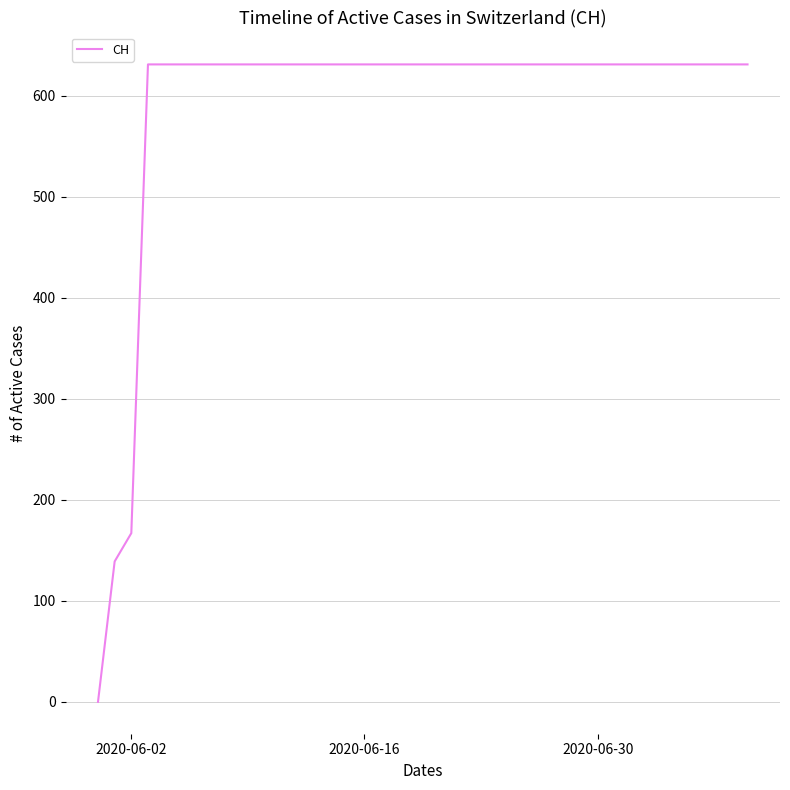

What is the difference between the maximum and minimum values?

631